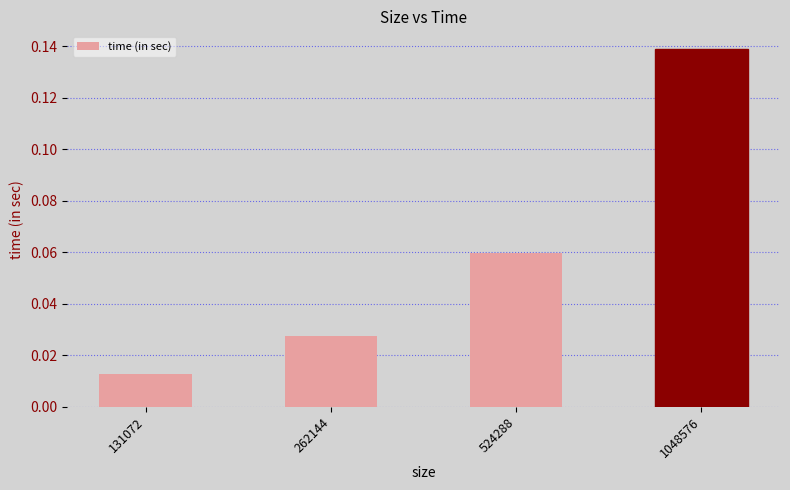

At which label is the value closest to 0?

131072